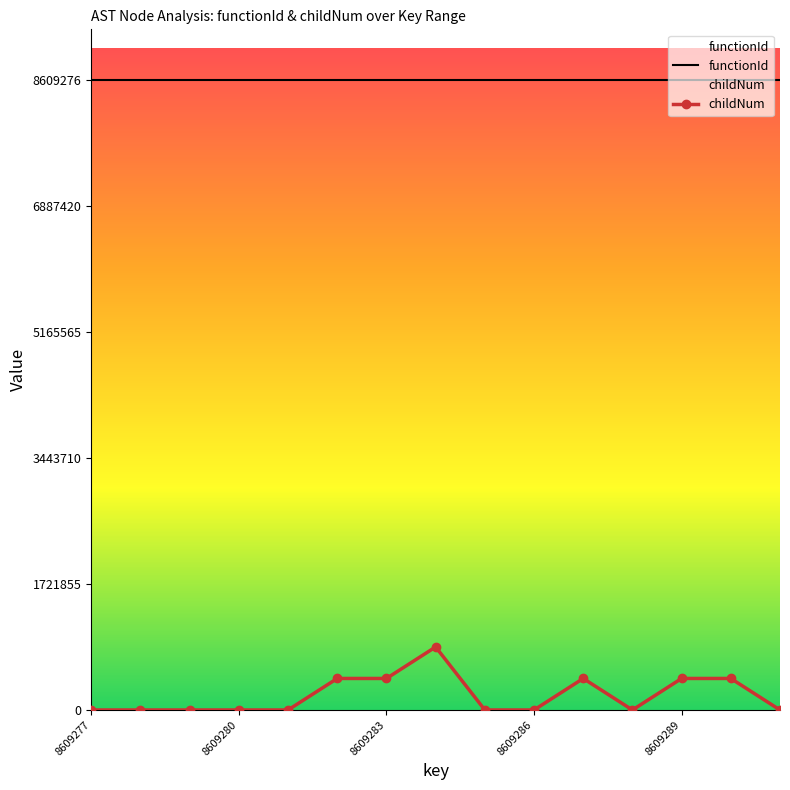

True or false: childNum and functionId intersect in this chart.

False